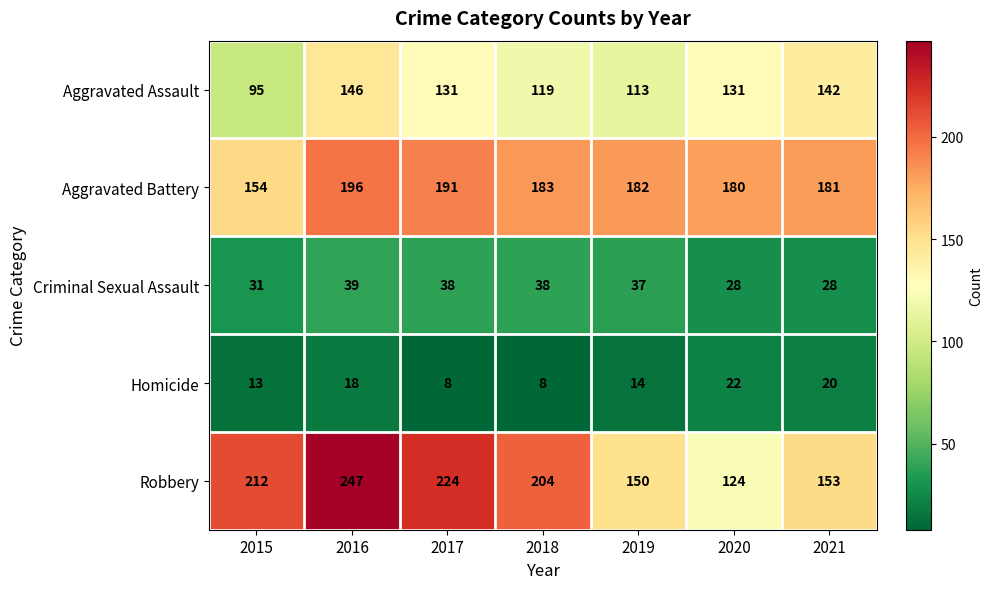

Rank the series by their maximum value, from highest to lowest.

Robbery, Aggravated Battery, Aggravated Assault, Criminal Sexual Assault, Homicide